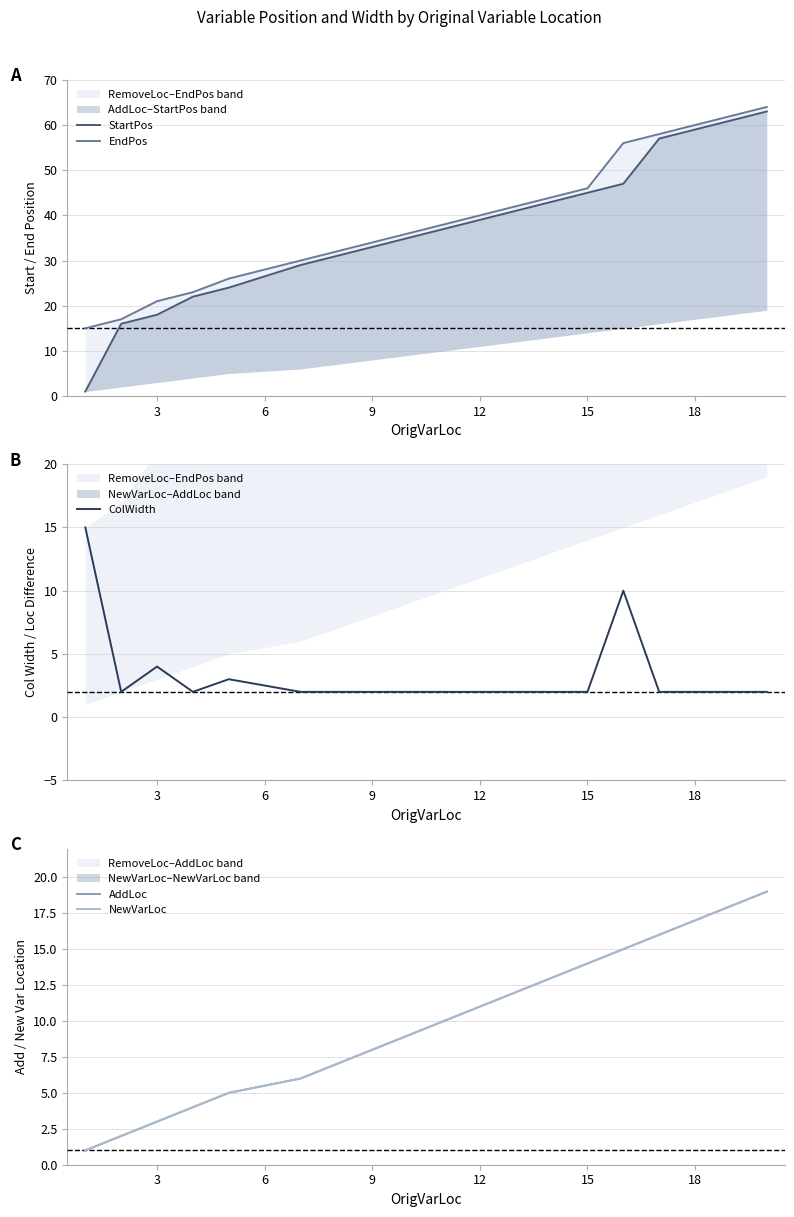

Rank the series at 18 from highest to lowest value.

EndPos, StartPos, AddLoc, NewVarLoc, ColWidth